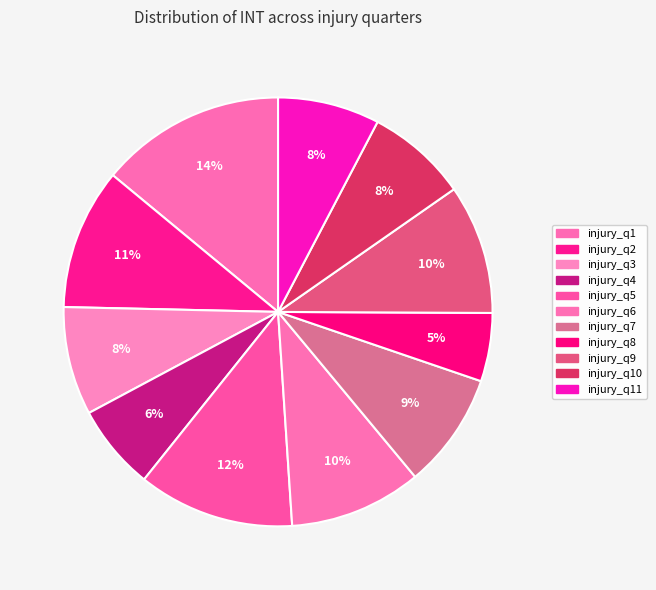

Does any single category account for the majority?

No